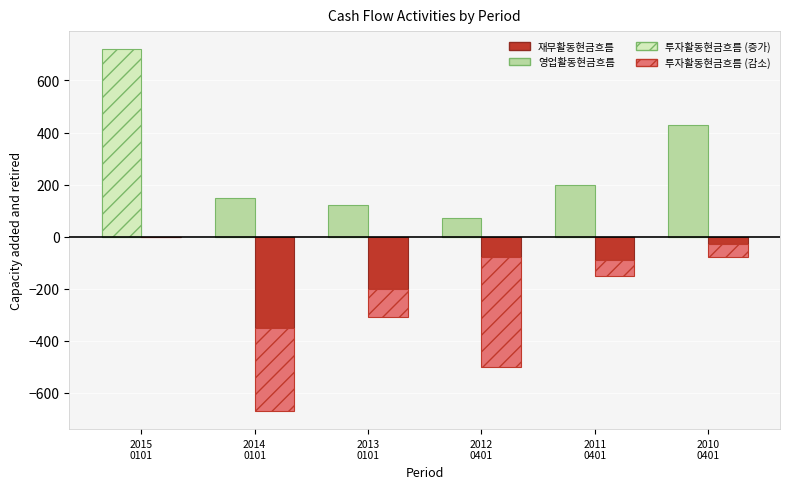

What is the difference between the second highest and minimum values in the 재무활동현금흐름 series?

320